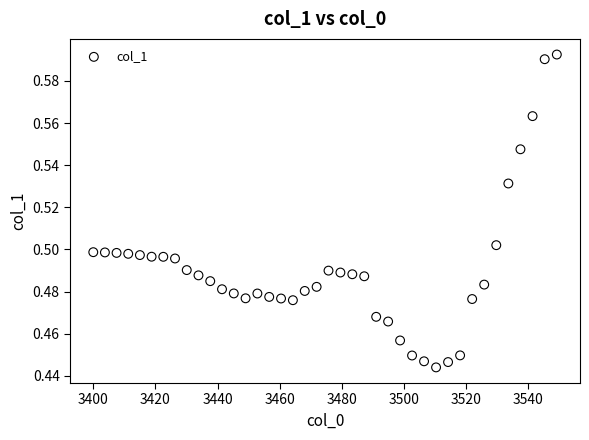

What is the range of X values (max minus min)?

149.2